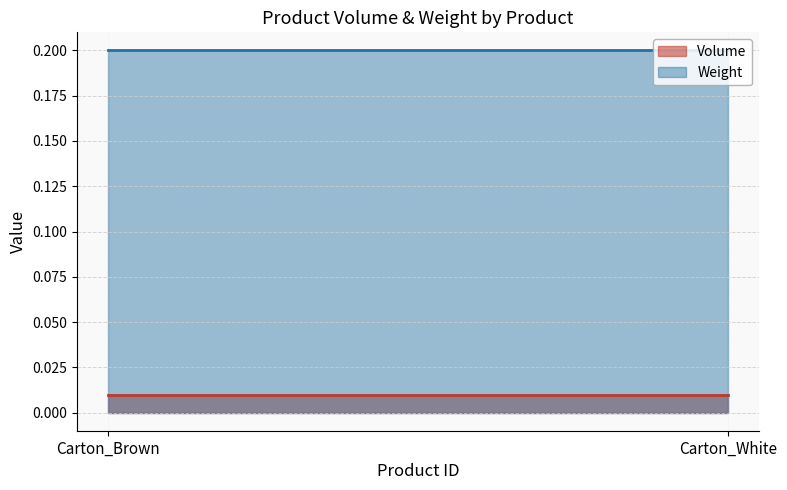

Is the value of Weight at Carton_Brown greater than the value of Volume at Carton_Brown?

Yes